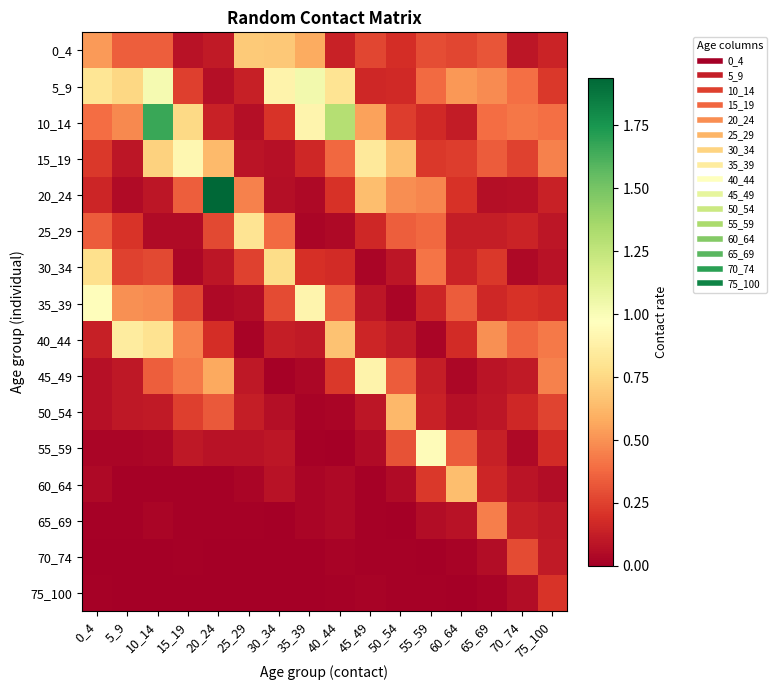

Rank the series at 45_49 from highest to lowest value.

45_49, 15_19, 20_24, 10_14, 0_4, 5_9, 25_29, 40_44, 35_39, 50_54, 55_59, 30_34, 75_100, 65_69, 70_74, 60_64